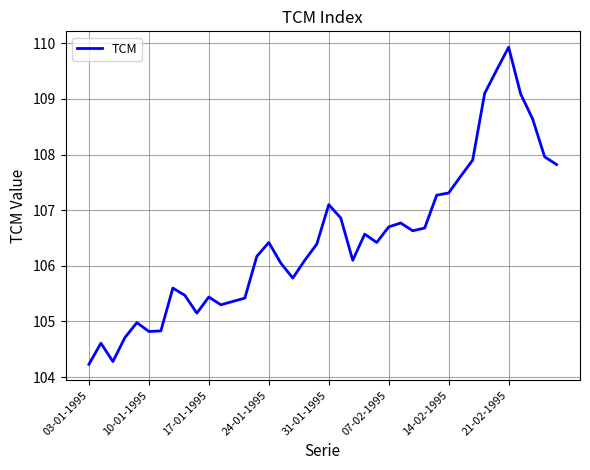

What is the average value?

106.5